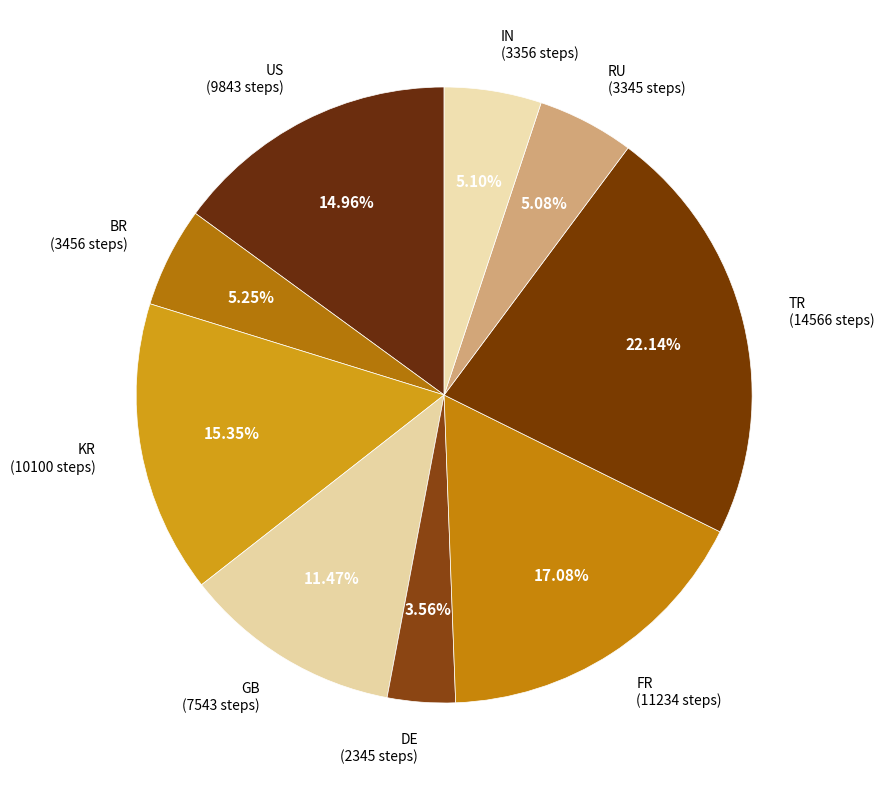

Count the number of slices in the pie.

9